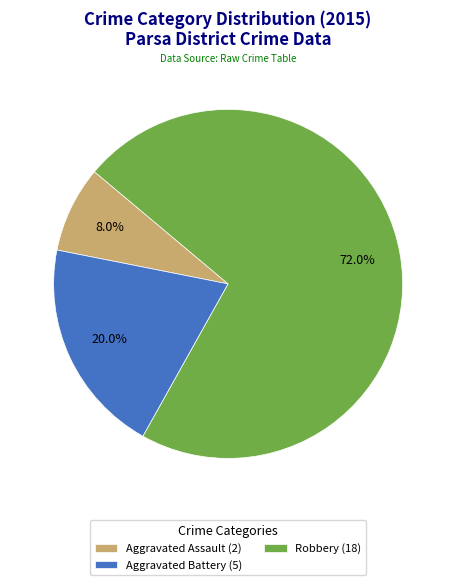

What percentage is NOT represented by Aggravated Assault (2)?

92.0%